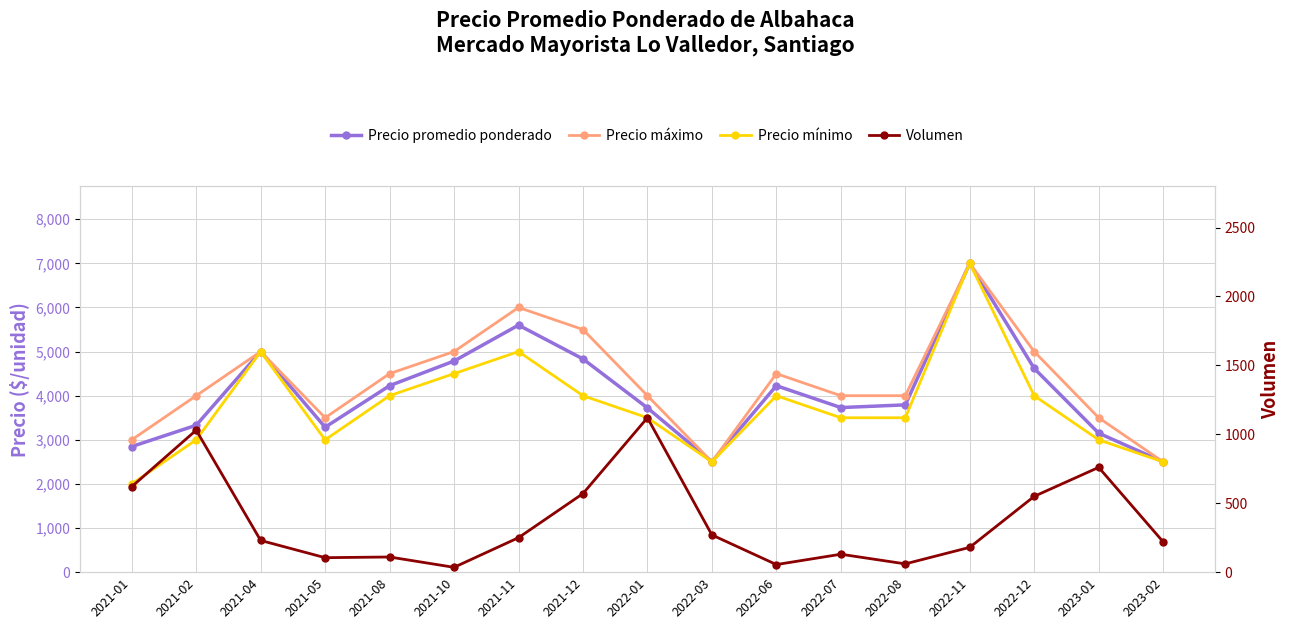

What is the label of the 7th point from the left?

2021-11